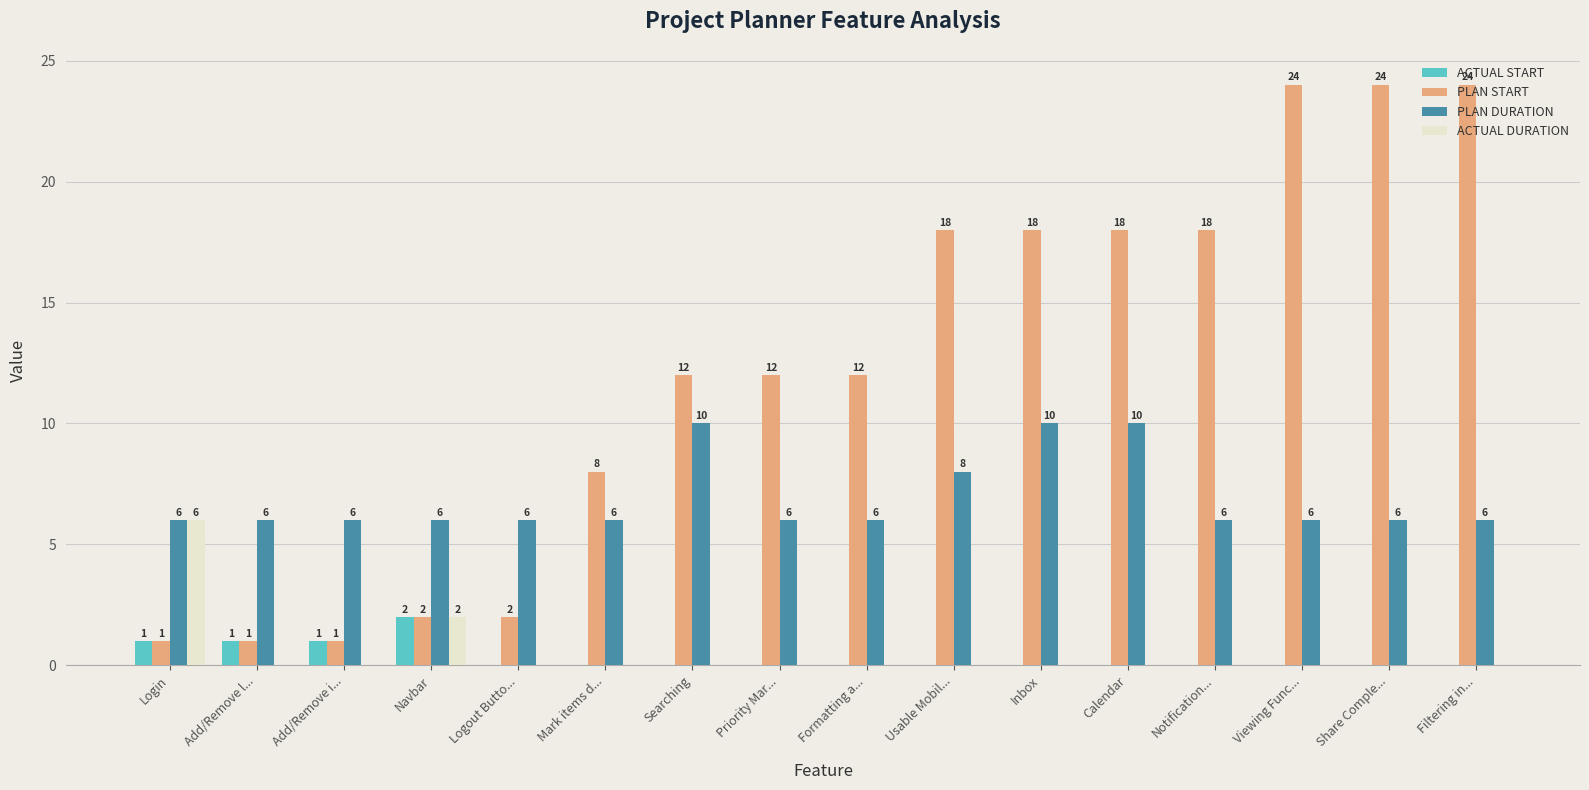

Which series has the largest total across all categories?

PLAN START